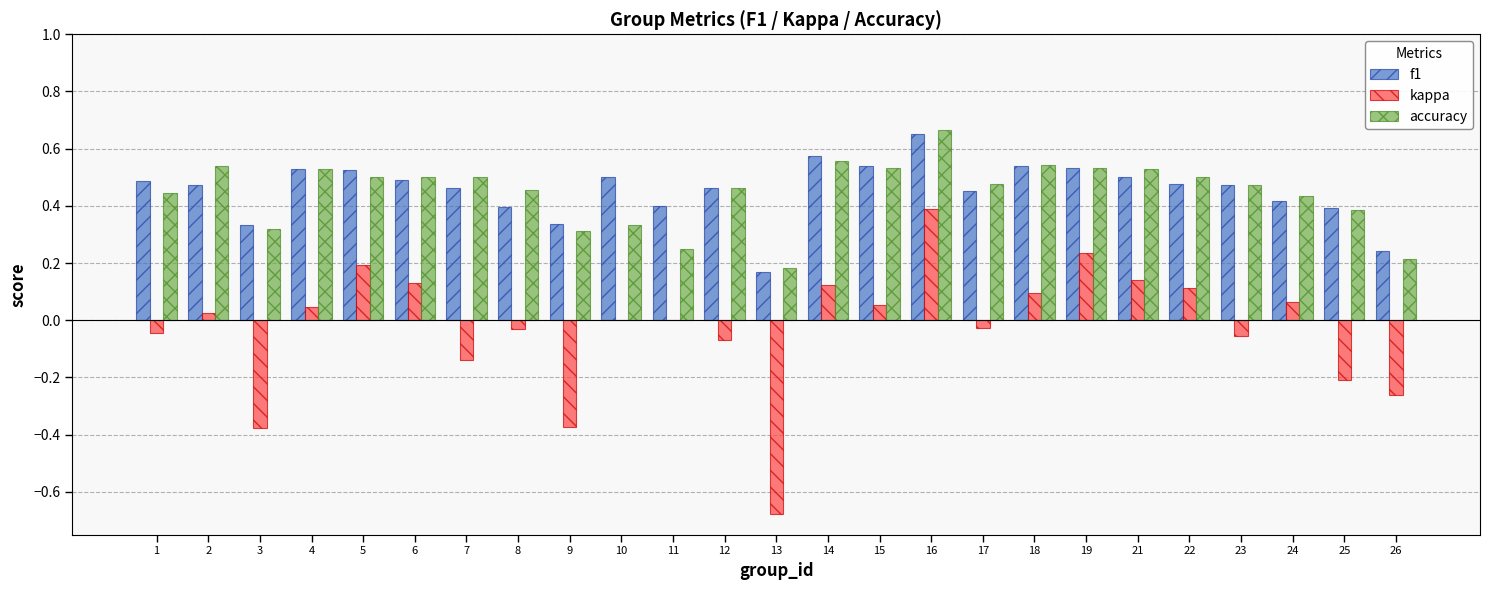

Which category has the highest value across all series?

16